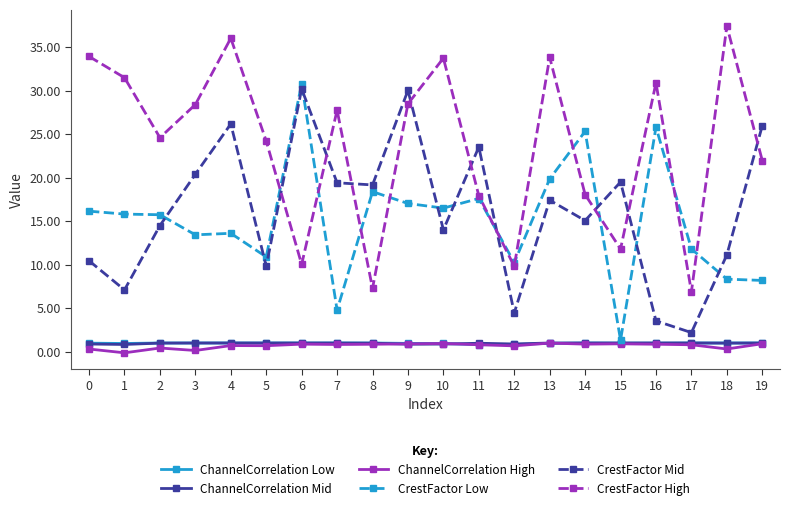

Is it true that CrestFactor High equals 5.2 at 6?

False